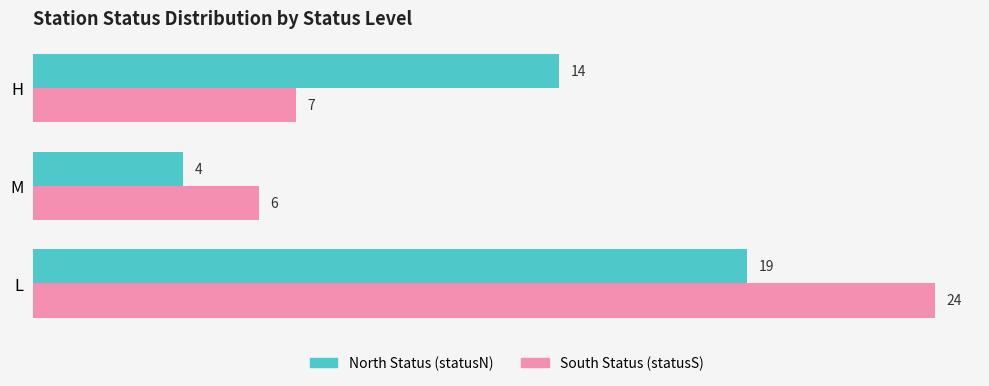

Rank the categories by North Status (statusN) value from lowest to highest.

M, H, L